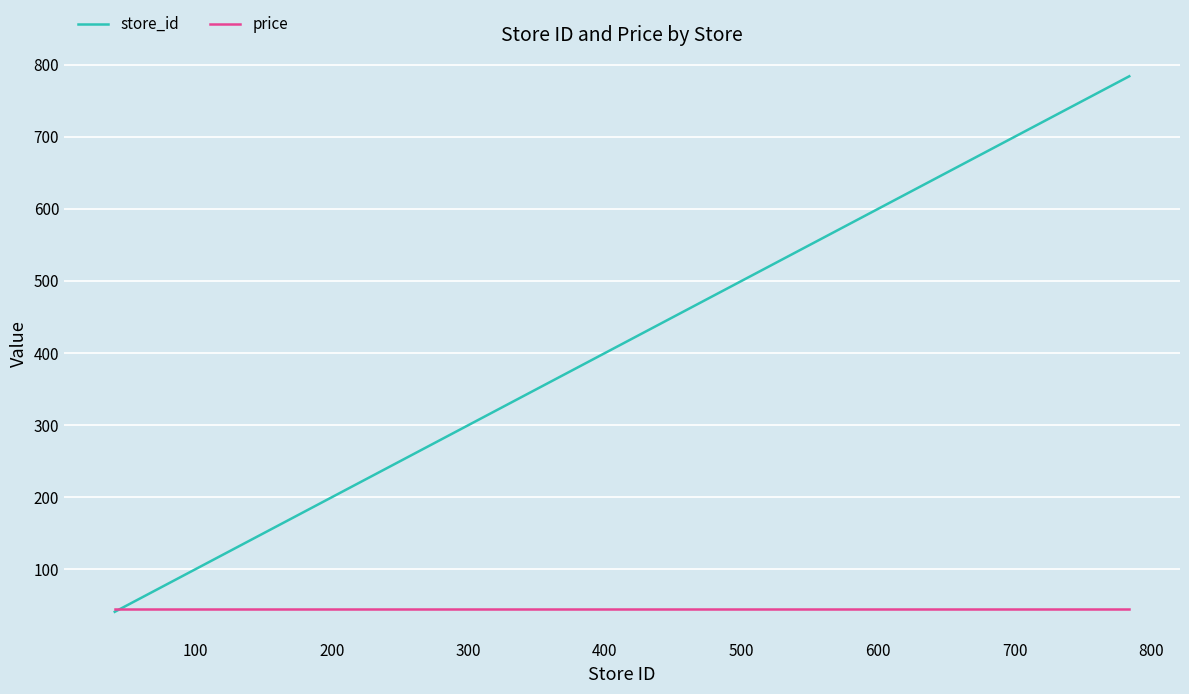

What is the smallest value displayed?

41.0